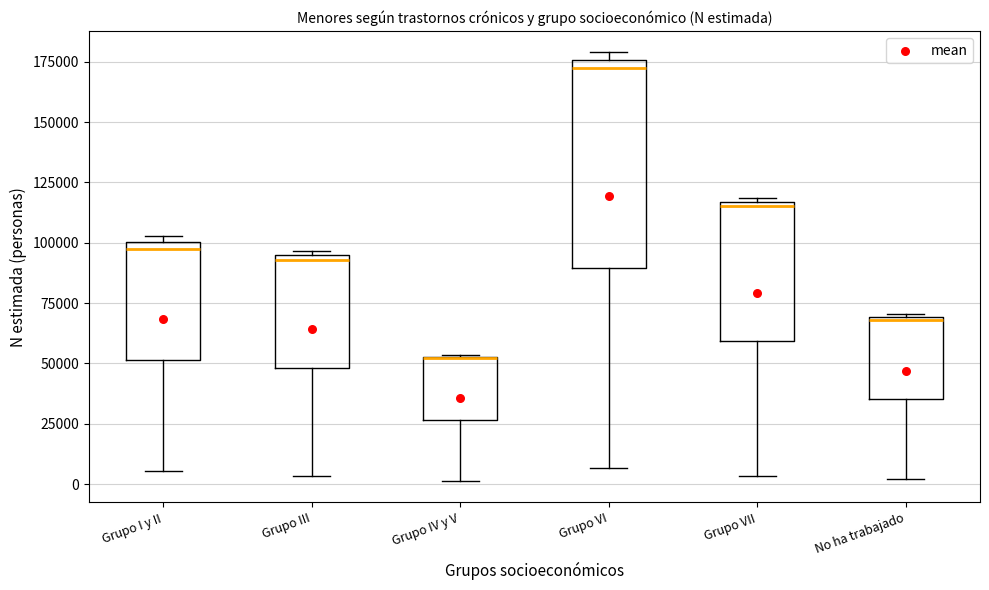

Reading left to right, transcribe this box plot: for each box, give where its median line is, the range the box spans, and where its two whiskers end, as read against the y-axis. The values are not printed on the chart, so give them approximately, as read against the axis.

Grupo I y II: median 100000 (just below the box's upper edge), box 50000 to 100000, whiskers 5000 to 105000
Grupo III: median 95000 (just below the box's upper edge), box 50000 to 95000, whiskers 5000 to 95000 (just above the box's upper edge)
Grupo IV y V: median 50000 (drawn on the box's upper edge), box 25000 to 55000, whiskers 0 to 55000
Grupo VI: median 170000, box 90000 to 175000, whiskers 5000 to 180000
Grupo VII: median 115000 (just below the box's upper edge), box 60000 to 115000, whiskers 5000 to 120000
No ha trabajado: median 70000, box 35000 to 70000, whiskers 0 to 70000